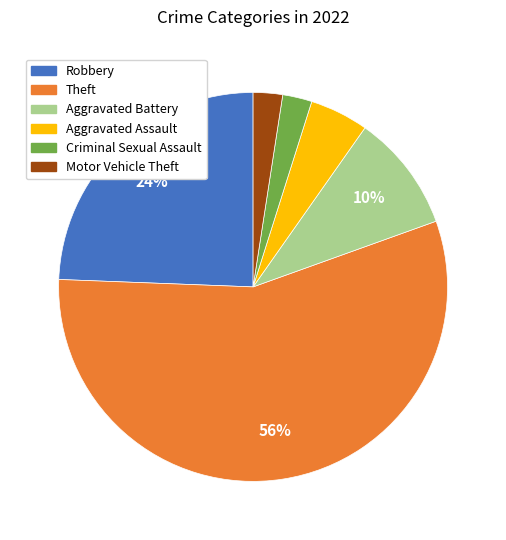

How many slices are in this pie chart?

6